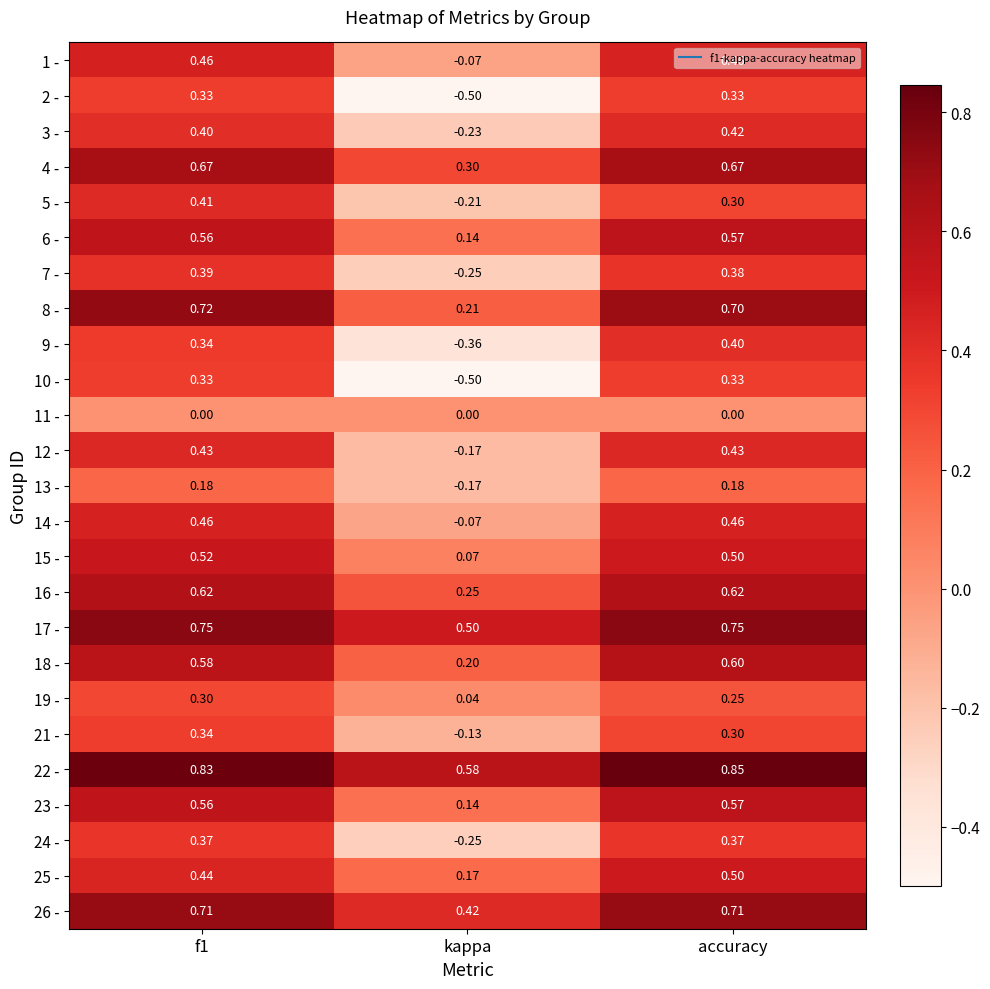

At which label is 21 - closest to 0?

kappa